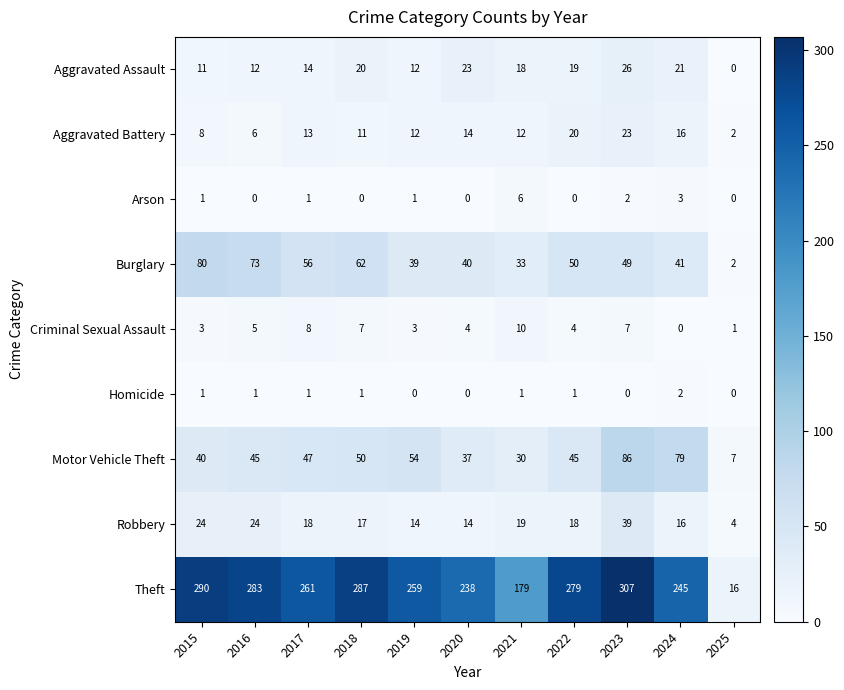

What is the approximate value of Aggravated Battery at 2015, to the nearest 5?

10